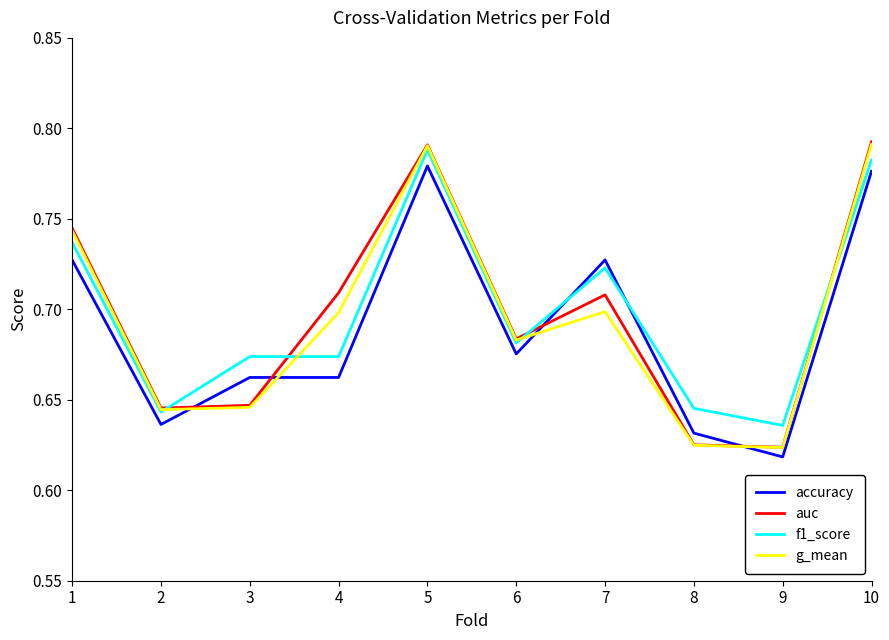

How many times do g_mean and accuracy cross each other?

4